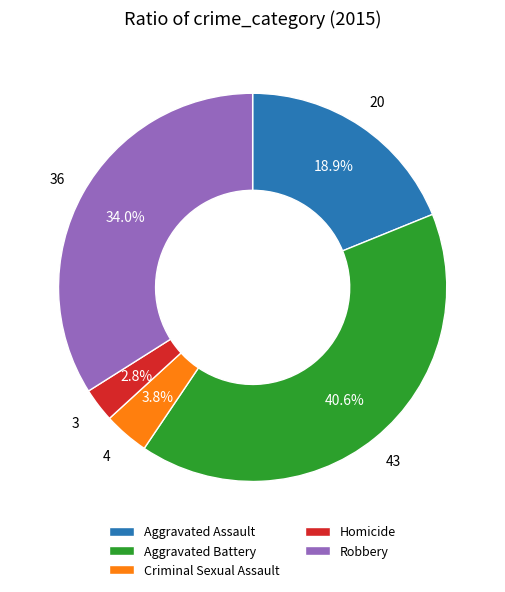

Combined, what portion of the pie is Aggravated Assault and Homicide?

21.7%